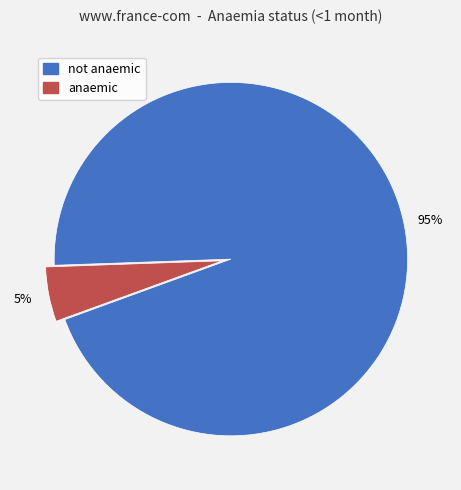

Count the number of slices in the pie.

2